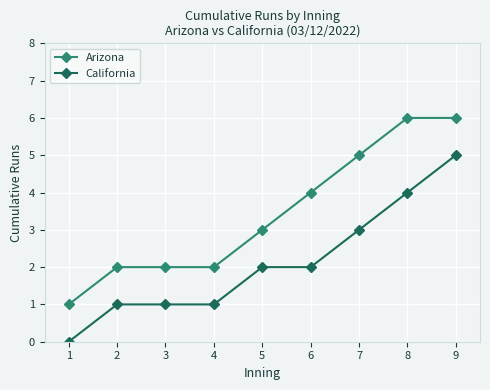

True or false: Arizona and California intersect in this chart.

False